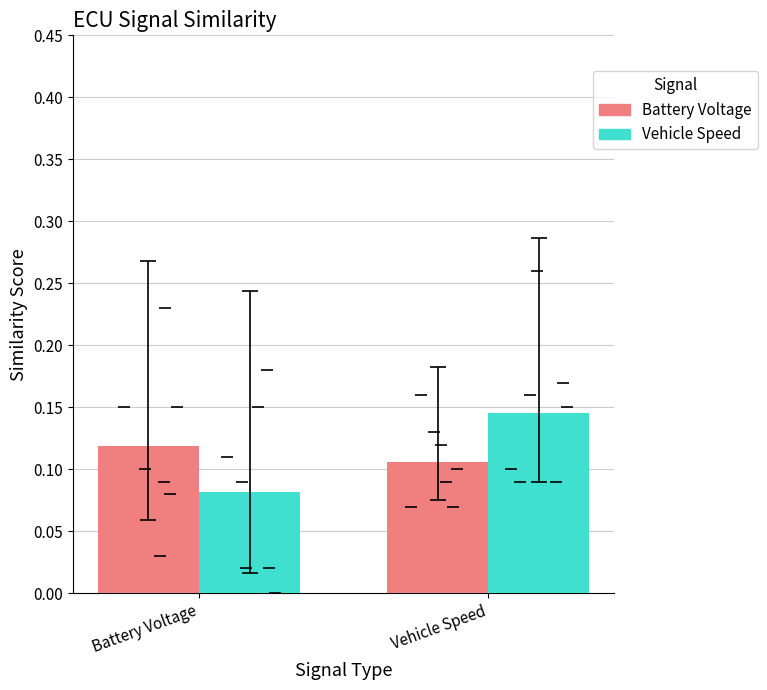

Rank the categories by Battery Voltage value from lowest to highest.

Vehicle Speed, Battery Voltage